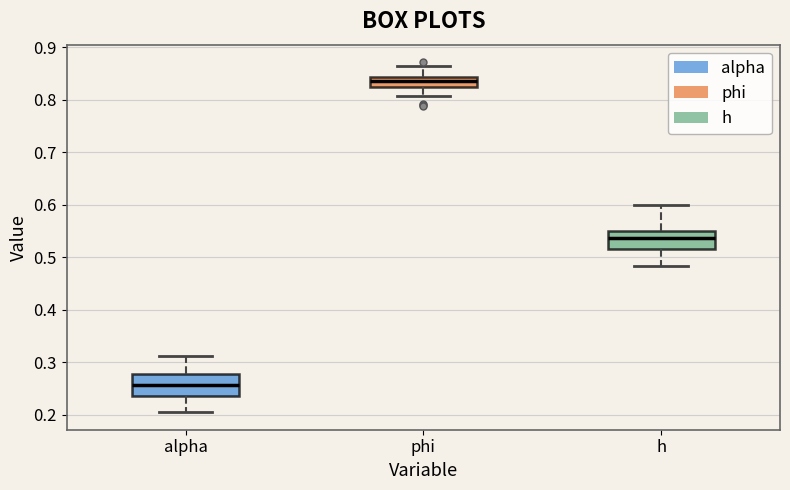

Where is the lower edge of the box for phi on the y-axis? The values are not printed on the chart, so give them approximately, as read against the axis.

0.82